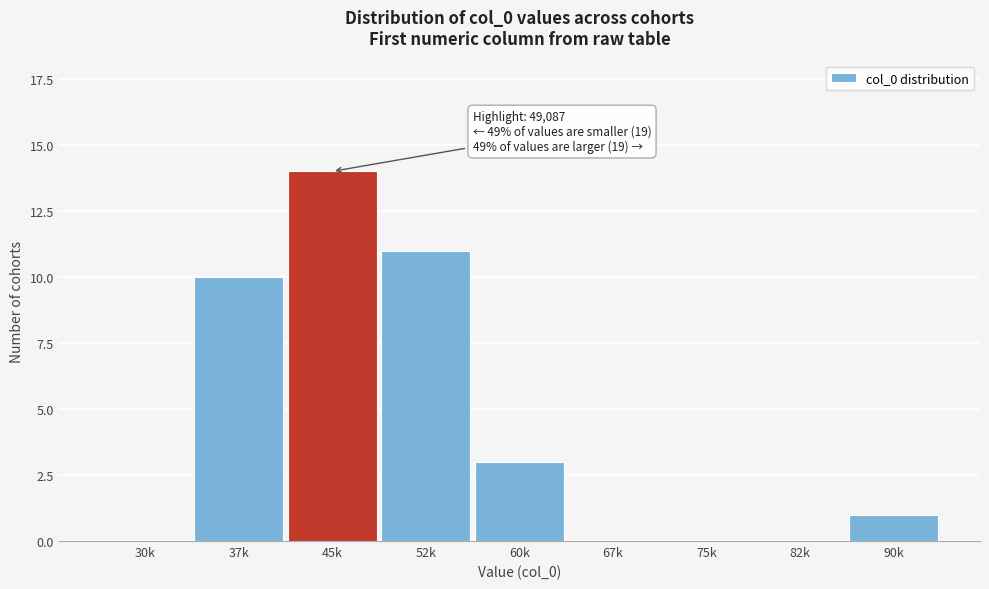

Reading left to right, list all the values displayed in this chart.

30k=0	37k=10	45k=14	52k=11	60k=3	67k=0	75k=0	82k=0	90k=1